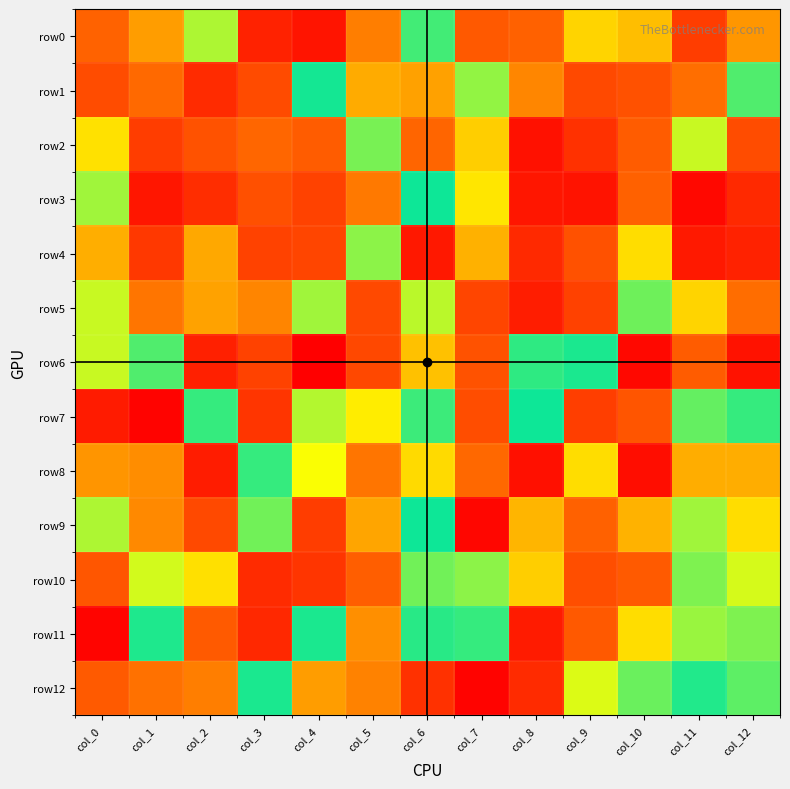

Reading right to left, transcribe all the data shown in this chart.

row0: col_12=96	col_11=-74	col_10=83	col_9=76	col_8=110	col_7=112	col_6=34	col_5=103	col_4=-110	col_3=-98	col_2=50	col_1=-25	col_0=-42
row1: col_12=36	col_11=107	col_10=-57	col_9=116	col_8=101	col_7=46	col_6=-24	col_5=89	col_4=22	col_3=-62	col_2=-90	col_1=108	col_0=-61
row2: col_12=-61	col_11=4	col_10=-47	col_9=-85	col_8=-113	col_7=78	col_6=-39	col_5=12	col_4=-47	col_3=109	col_2=-56	col_1=119	col_0=-8
row3: col_12=124	col_11=-121	col_10=-43	col_9=-111	col_8=-108	col_7=70	col_6=26	col_5=104	col_4=-70	col_3=-58	col_2=-88	col_1=-108	col_0=48
row4: col_12=126	col_11=-106	col_10=73	col_9=114	col_8=124	col_7=-20	col_6=-107	col_5=10	col_4=-67	col_3=-70	col_2=90	col_1=-79	col_0=88
row5: col_12=-37	col_11=-11	col_10=13	col_9=-71	col_8=-102	col_7=117	col_6=52	col_5=-64	col_4=8	col_3=-31	col_2=92	col_1=-35	col_0=4
row6: col_12=-112	col_11=-47	col_10=-121	col_9=28	col_8=31	col_7=-56	col_6=82	col_5=-65	col_4=-128	col_3=-70	col_2=-100	col_1=36	col_0=54
row7: col_12=32	col_11=14	col_10=-53	col_9=-73	col_8=26	col_7=-60	col_6=18	col_5=-5	col_4=6	col_3=-81	col_2=32	col_1=-125	col_0=-104
row8: col_12=-21	col_11=-21	col_10=-116	col_9=73	col_8=-114	col_7=-38	col_6=74	col_5=-35	col_4=-1	col_3=32	col_2=-103	col_1=-29	col_0=-27
row9: col_12=-9	col_11=8	col_10=87	col_9=110	col_8=-19	col_7=-122	col_6=26	col_5=-23	col_4=-74	col_3=41	col_2=116	col_1=100	col_0=50
row10: col_12=56	col_11=43	col_10=-49	col_9=-59	col_8=78	col_7=45	col_6=41	col_5=111	col_4=121	col_3=-90	col_2=72	col_1=3	col_0=113
row11: col_12=43	col_11=47	col_10=73	col_9=-50	col_8=-104	col_7=32	col_6=30	col_5=98	col_4=28	col_3=-93	col_2=-49	col_1=21	col_0=-124
row12: col_12=38	col_11=29	col_10=40	col_9=57	col_8=-90	col_7=-125	col_6=122	col_5=102	col_4=-25	col_3=28	col_2=103	col_1=-36	col_0=-49